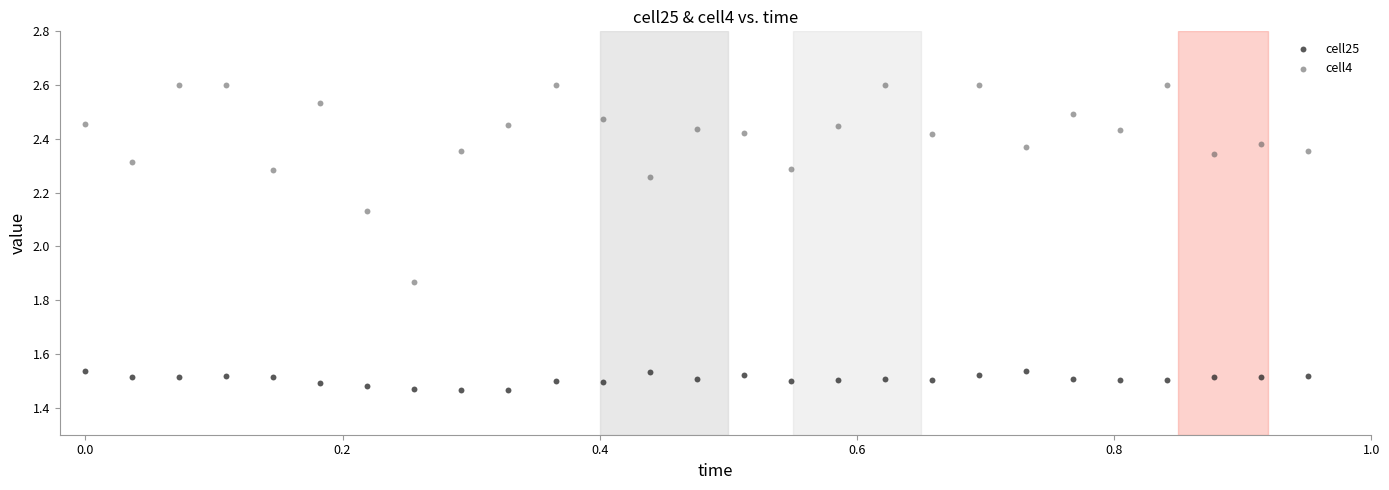

What are all the series names shown in the legend?

cell25, cell4